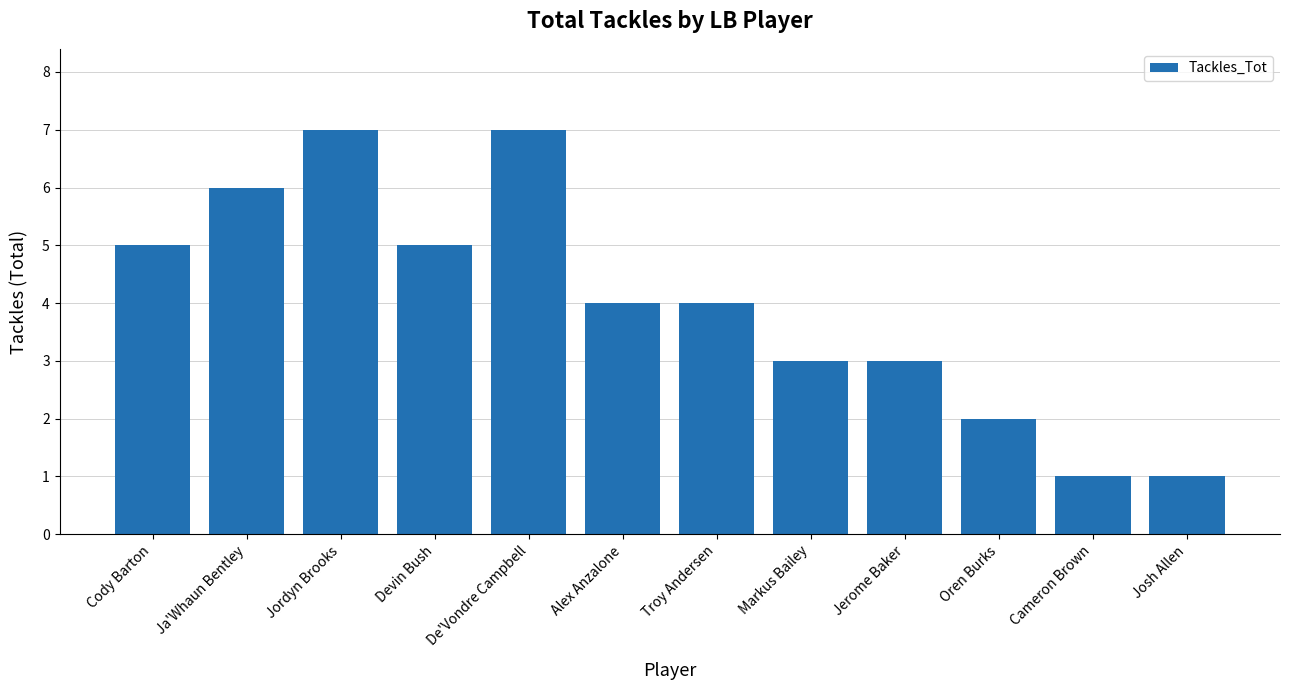

Between Josh Allen and Markus Bailey, which is larger?

Markus Bailey